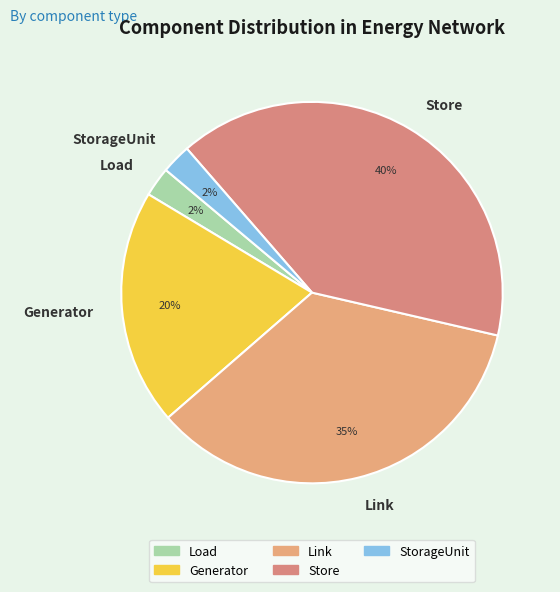

To the nearest percent, what is the average slice percentage?

20%